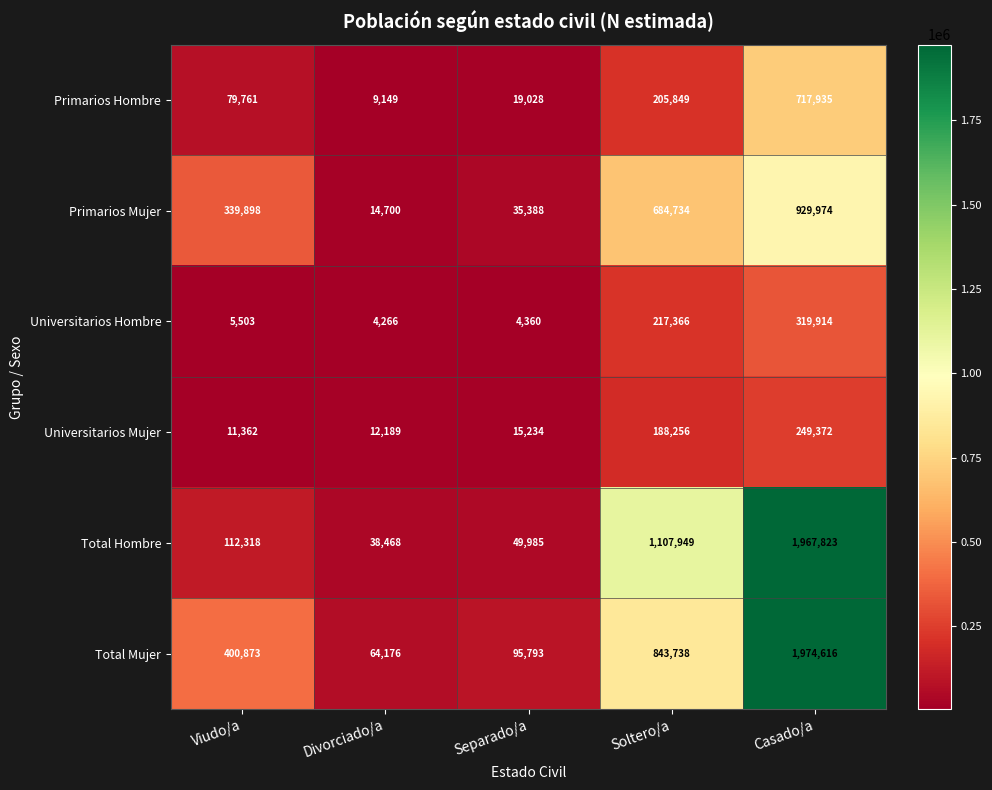

What value does the Universitarios Mujer series have at Soltero/a, to the nearest 50?

188250